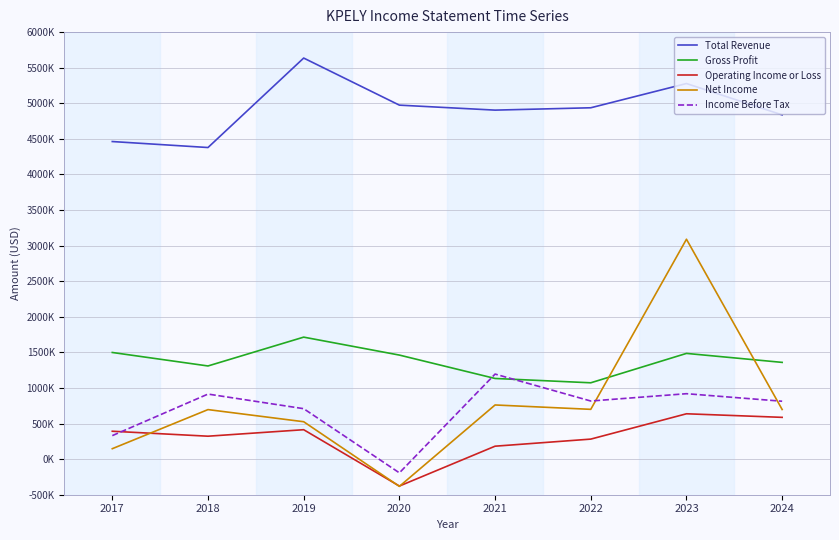

Does the chart display data point markers on the line(s)?

No